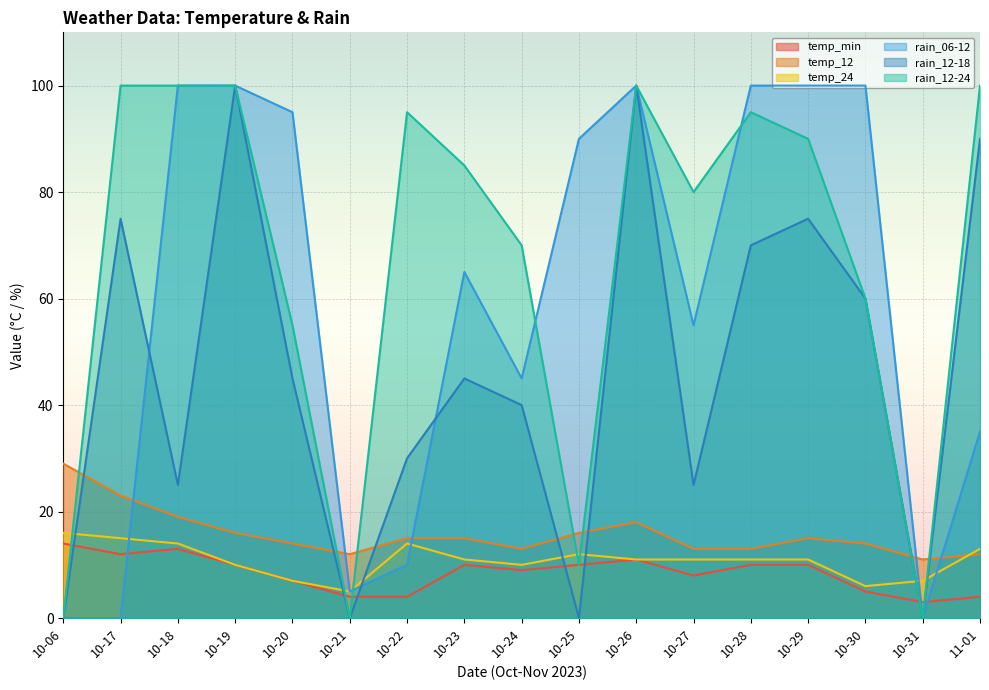

True or false: rain_12-18 and temp_min cross at least once.

True